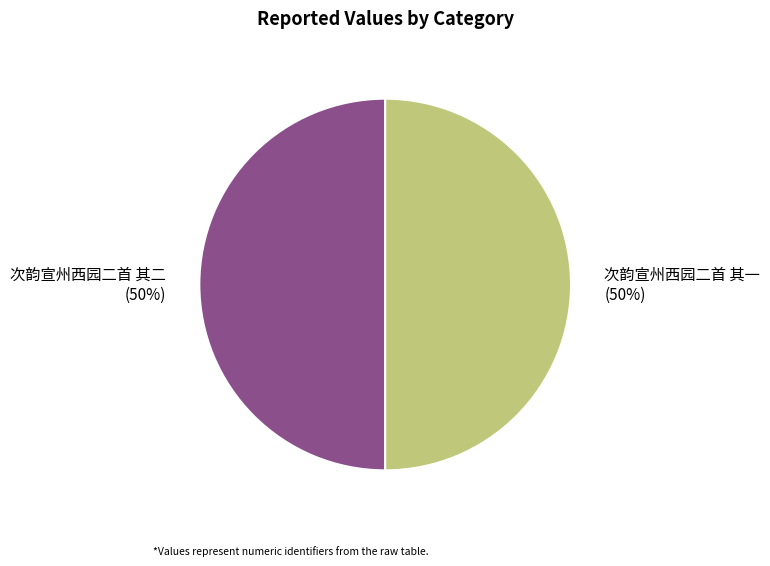

To the nearest percent, what percentage of the pie is 次韵宣州西园二首 其二?

50%